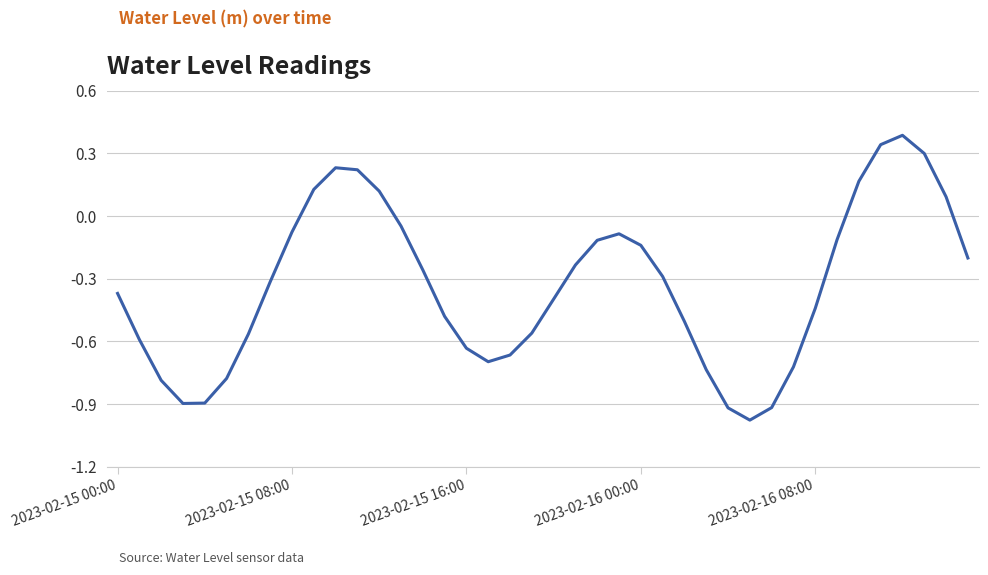

What is the difference between the maximum and minimum values?

1.4